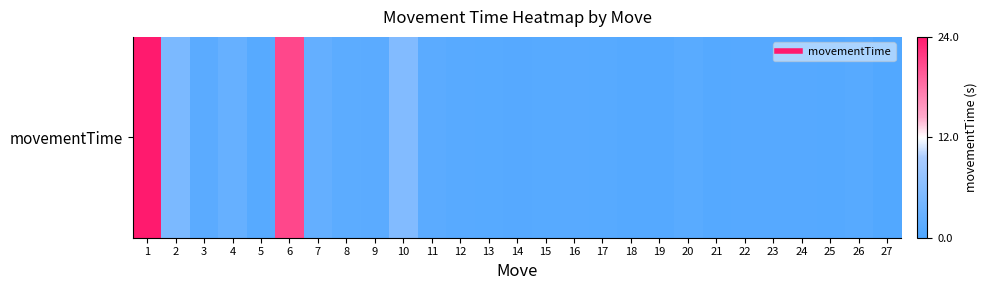

What is the difference between the maximum and minimum values?

23.3